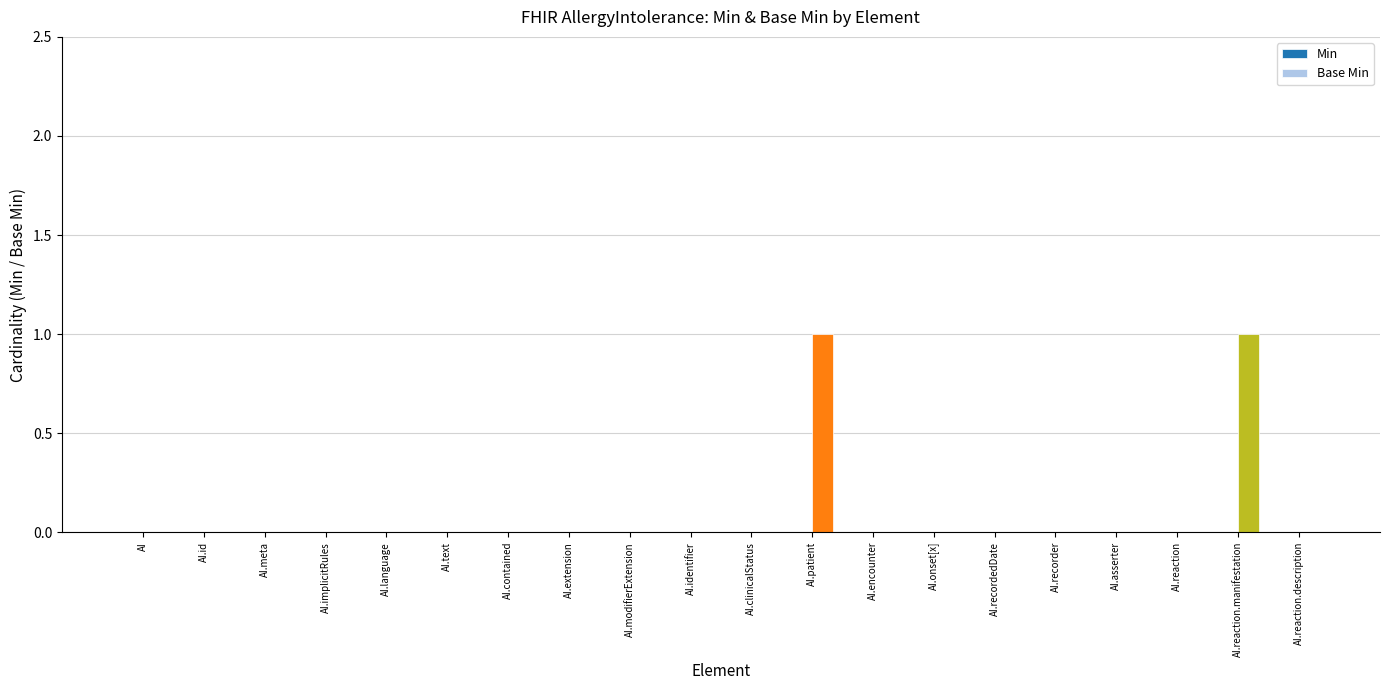

The chart shows a value of 0 at AI.recordedDate. True or false?

True